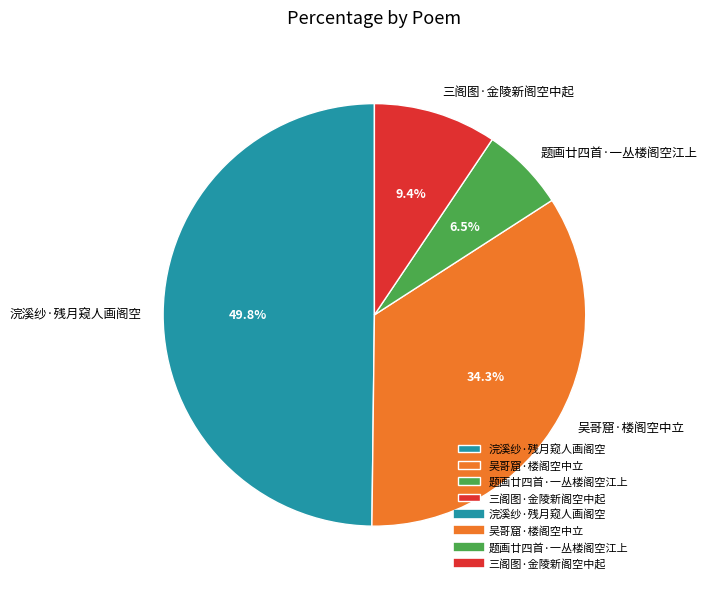

Between 题画廿四首·一丛楼阁空江上 and 浣溪纱·残月窥人画阁空, which is larger?

浣溪纱·残月窥人画阁空